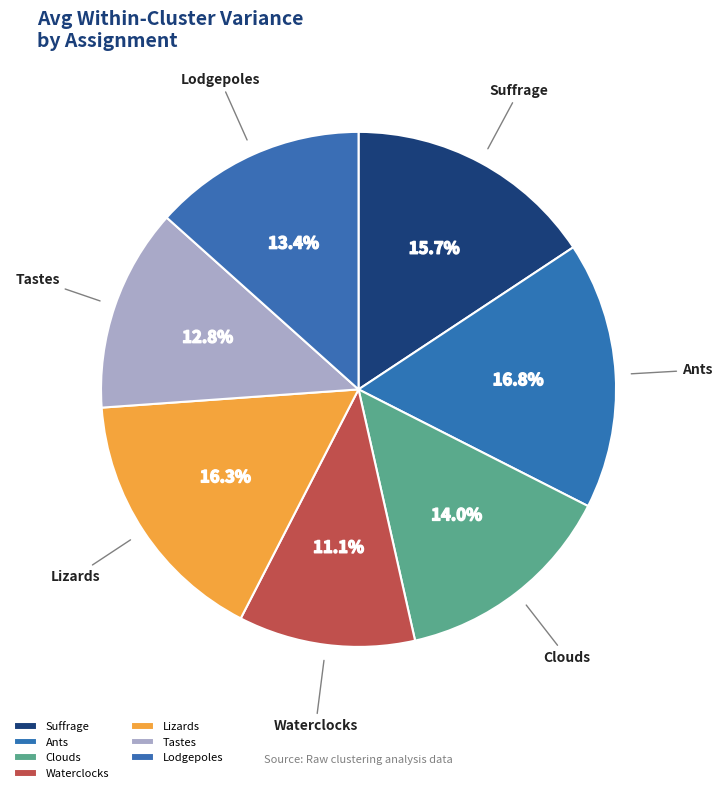

Count the number of slices in the pie.

7